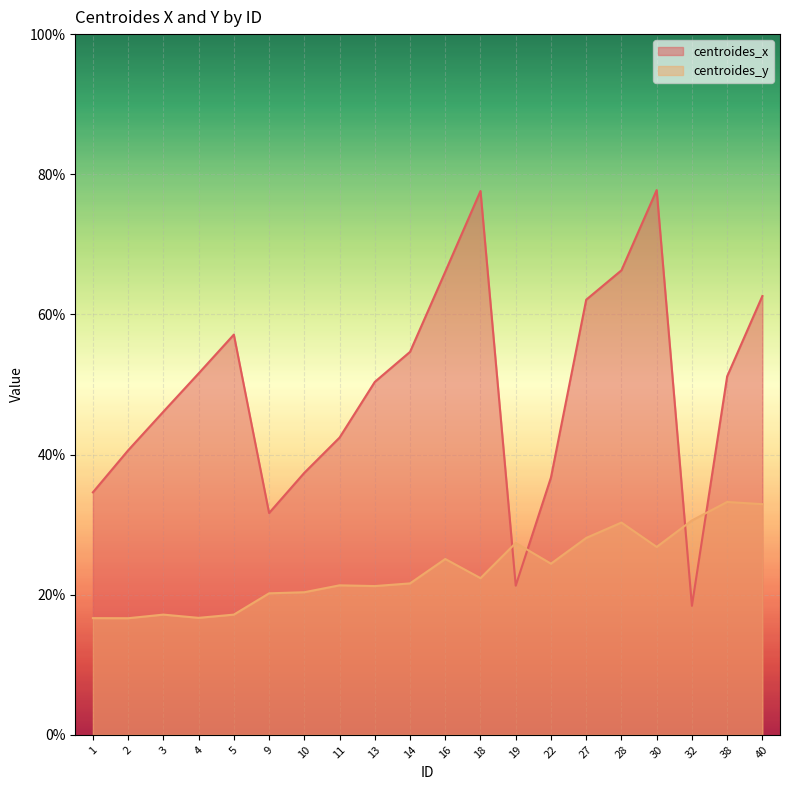

Where is the first local maximum for centroides_y?

3